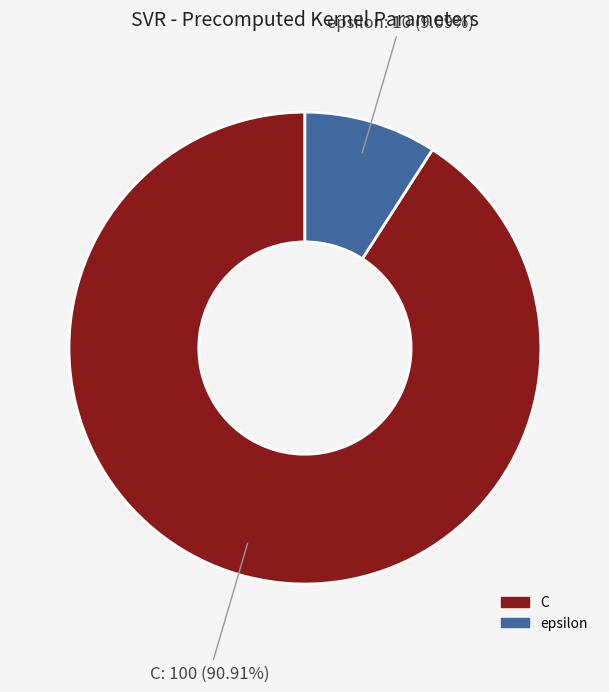

What portion of the pie excludes C?

9.1%